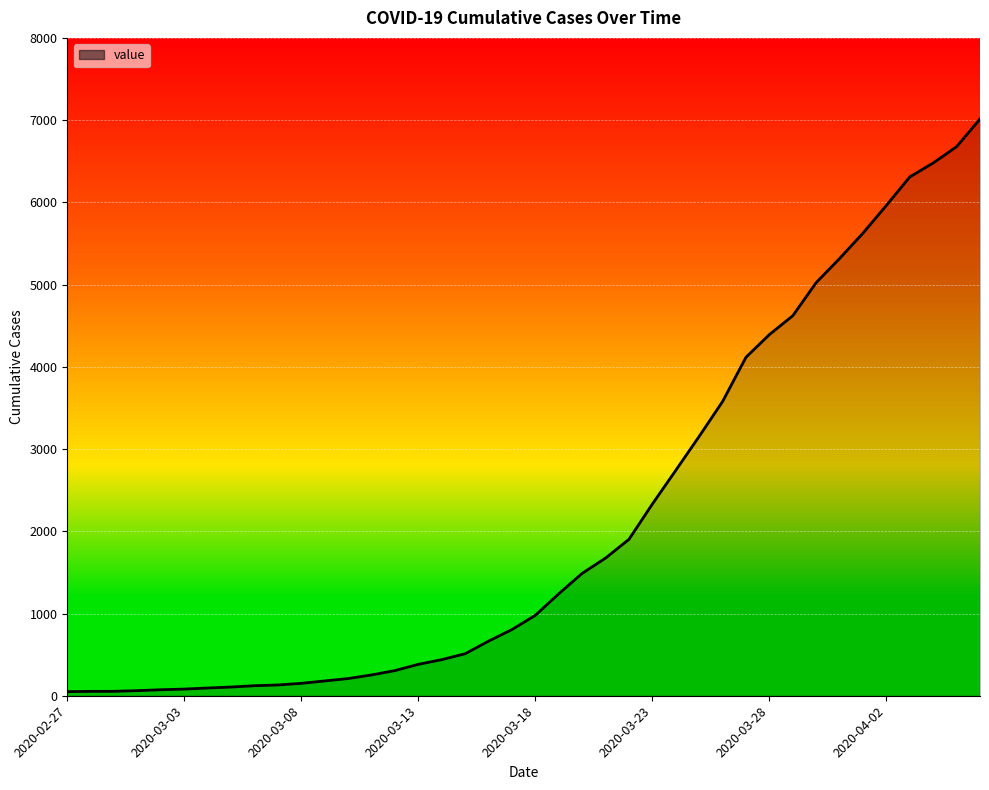

What is the maximum value shown in the chart?

7014